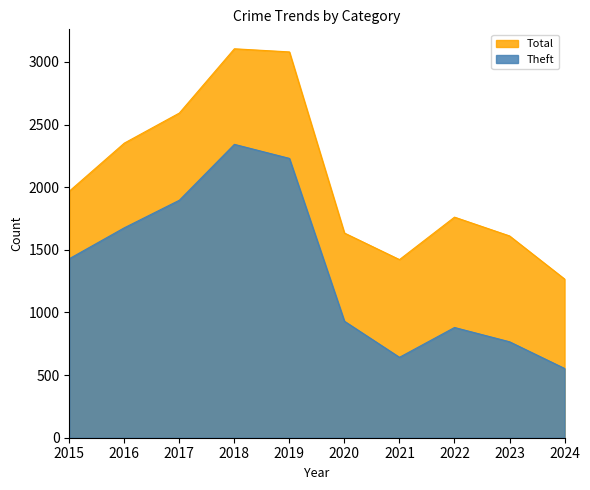

Between 2021 and 2022, which is larger?

2022